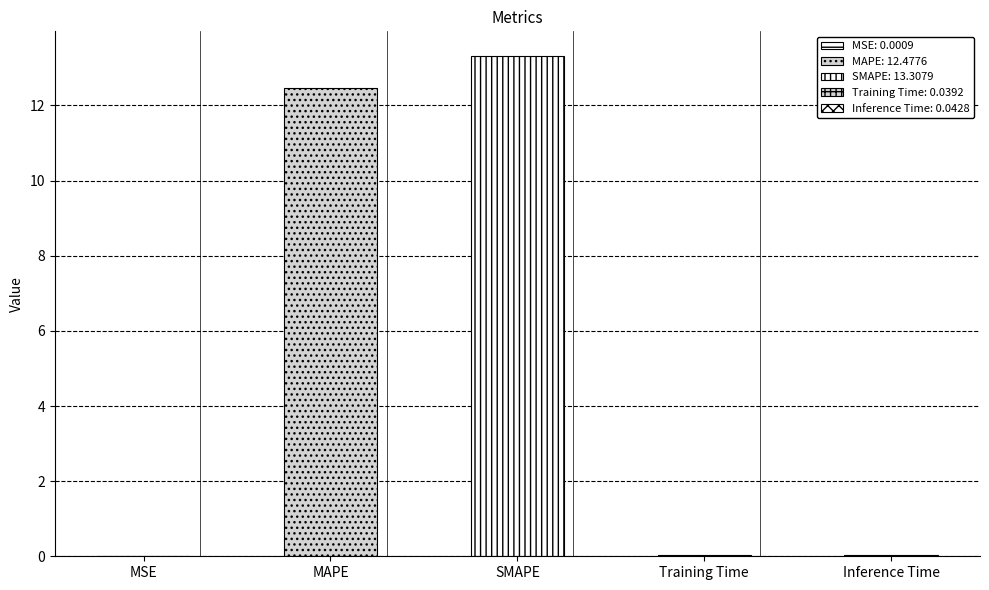

How many bars are there in total?

5